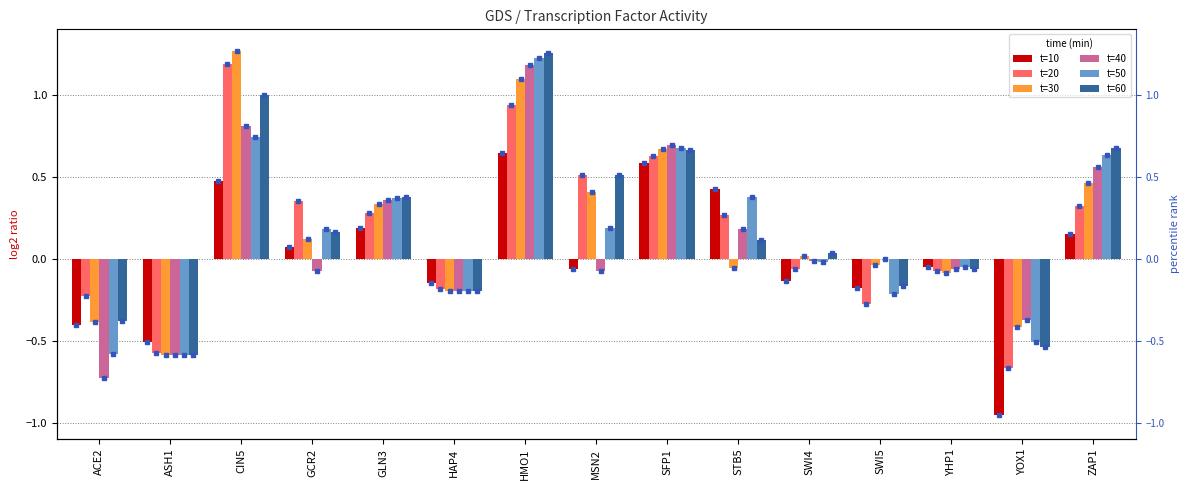

Are the bars horizontal?

No